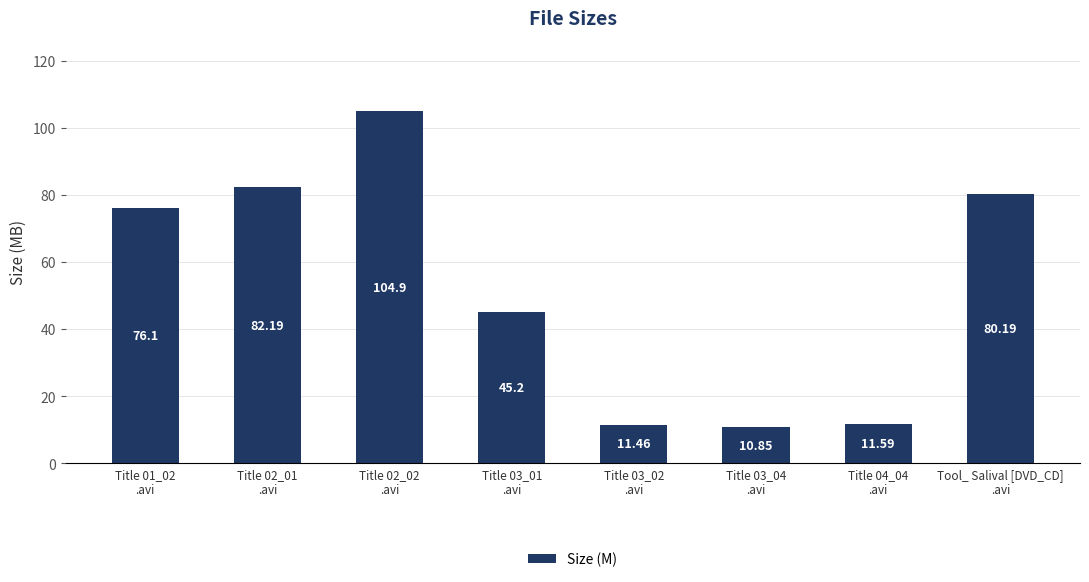

List the labels in order of value, smallest first.

Title 03_04
.avi, Title 03_02
.avi, Title 04_04
.avi, Title 03_01
.avi, Title 01_02
.avi, Tool_ Salival [DVD_CD]
.avi, Title 02_01
.avi, Title 02_02
.avi